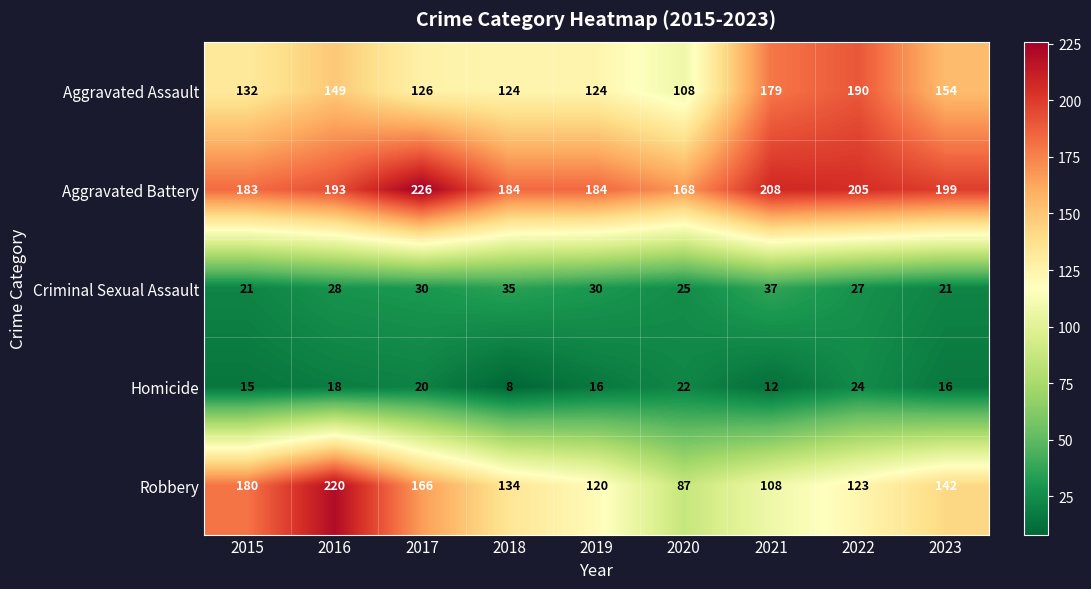

Count the number of data series in this chart.

5